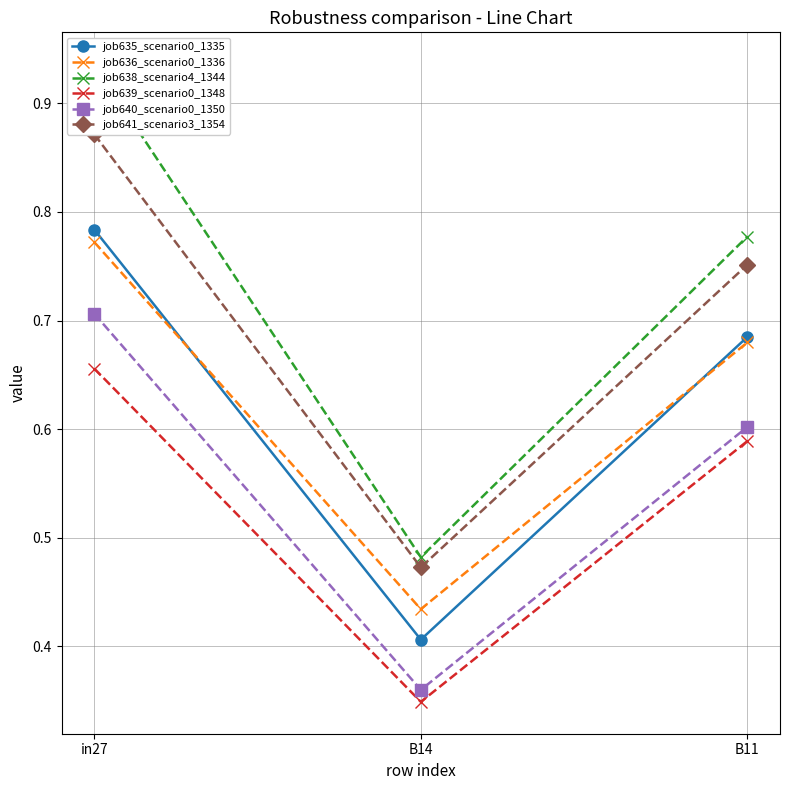

True or false: job636_scenario0_1336 has a value of 0.2 at B14.

False